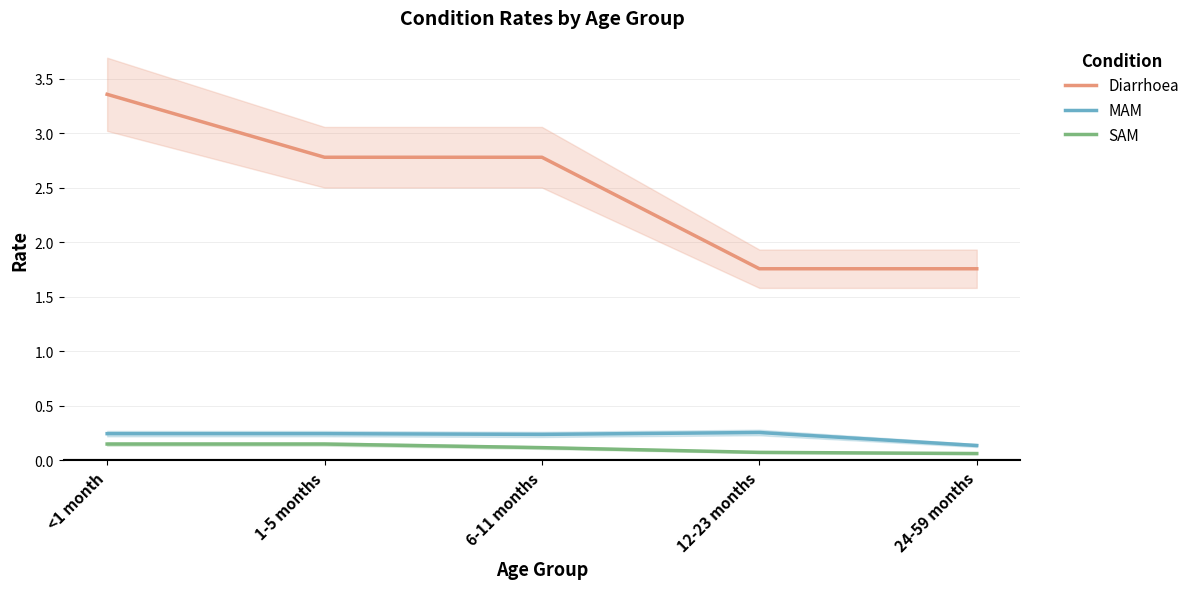

Which series has the largest total across all categories?

Diarrhoea